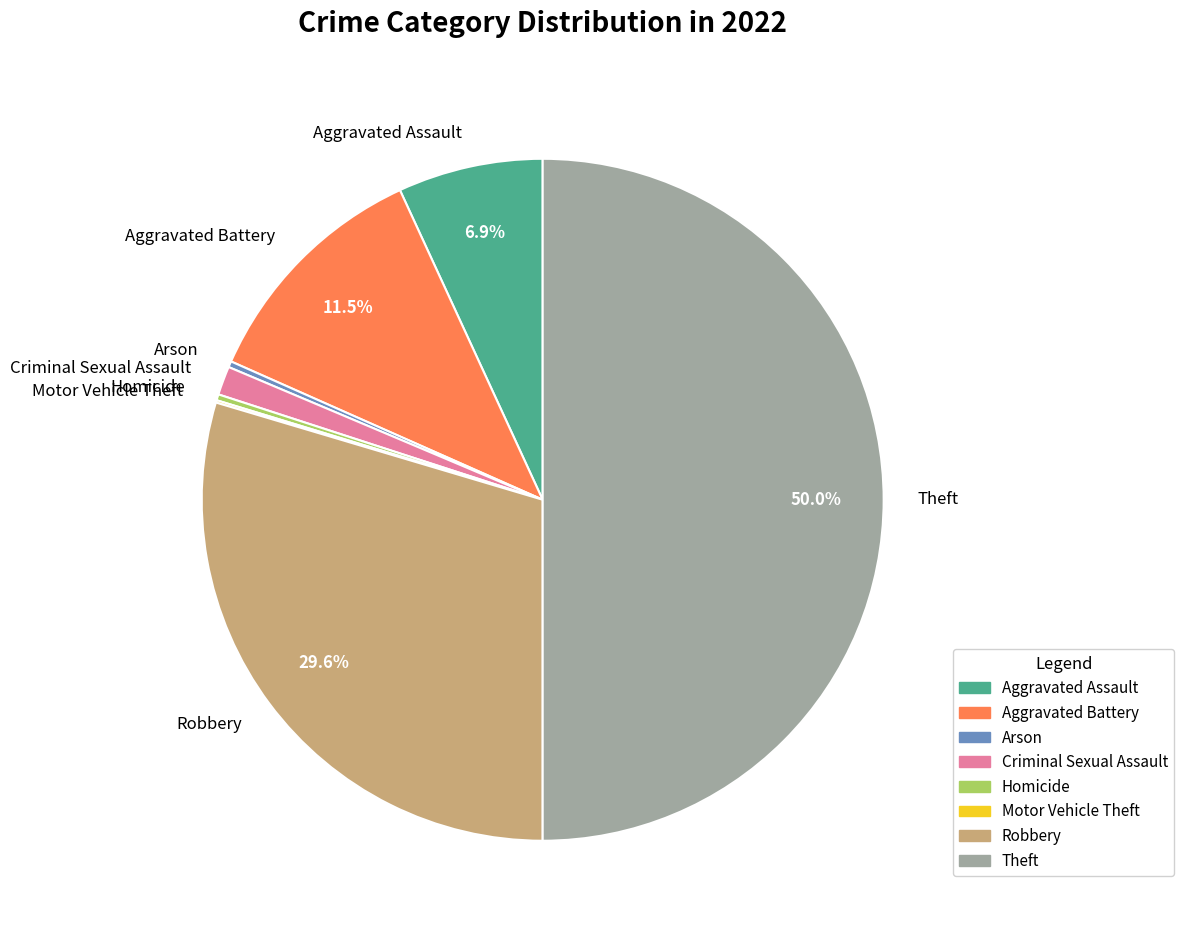

Does Homicide represent more than half of the total?

No